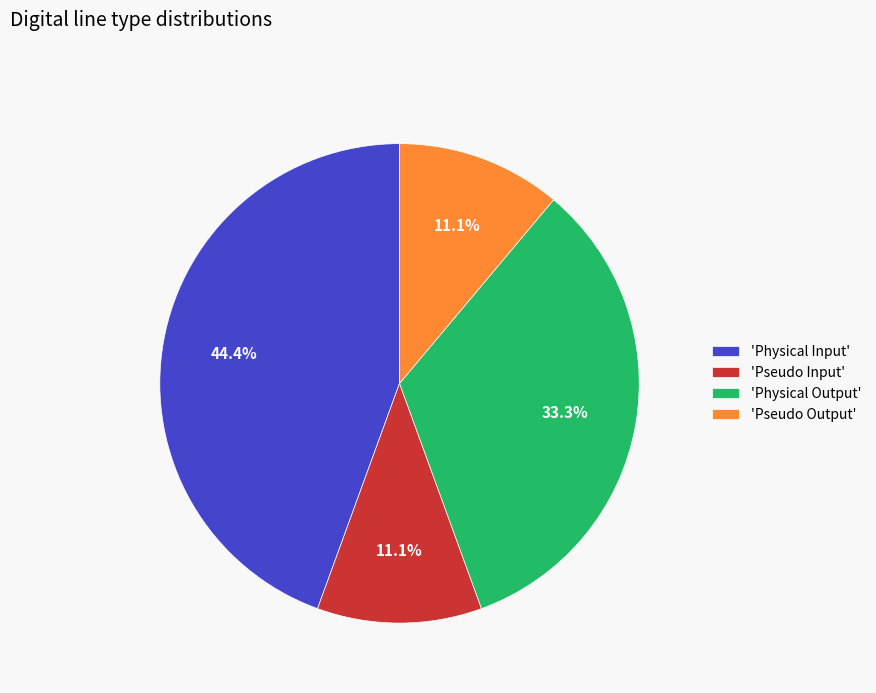

What is the ratio of the value at 'Physical Output' to the value at 'Pseudo Input'?

3.0